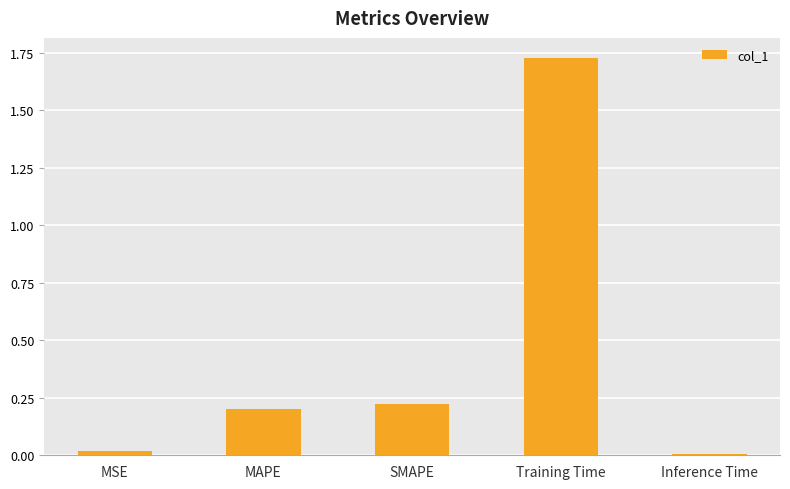

Between Training Time and MAPE, which is larger?

Training Time